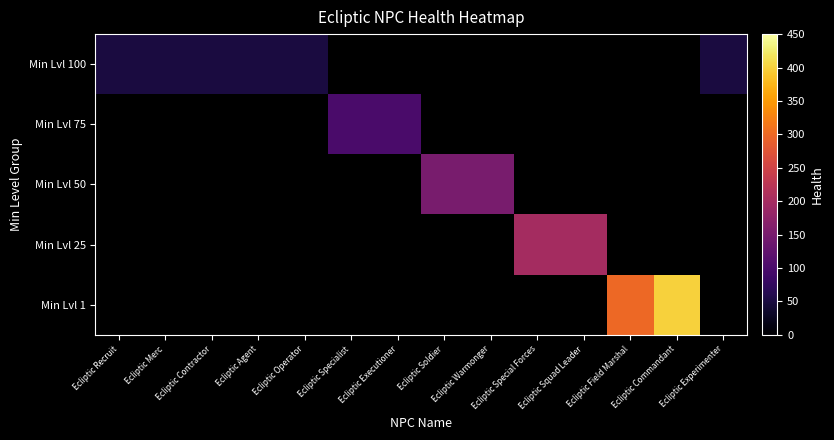

List the series in order of their peak value, lowest first.

Min Lvl 100, Min Lvl 75, Min Lvl 50, Min Lvl 25, Min Lvl 1